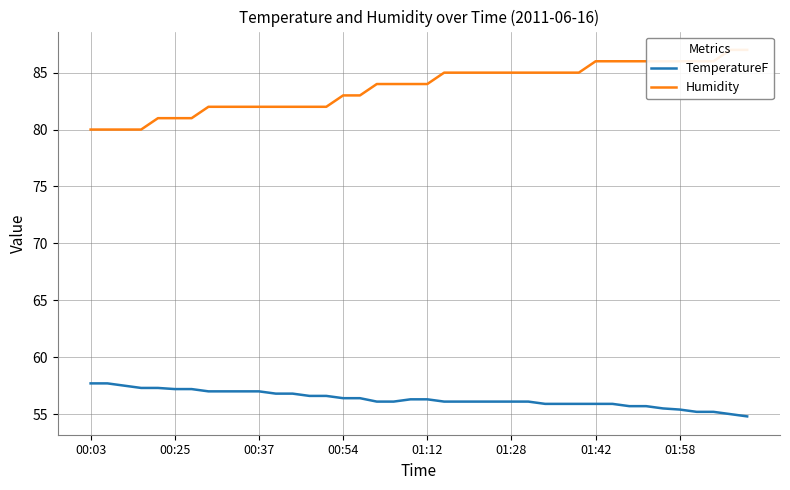

True or false: TemperatureF has more than 2 points higher than both neighbors.

False